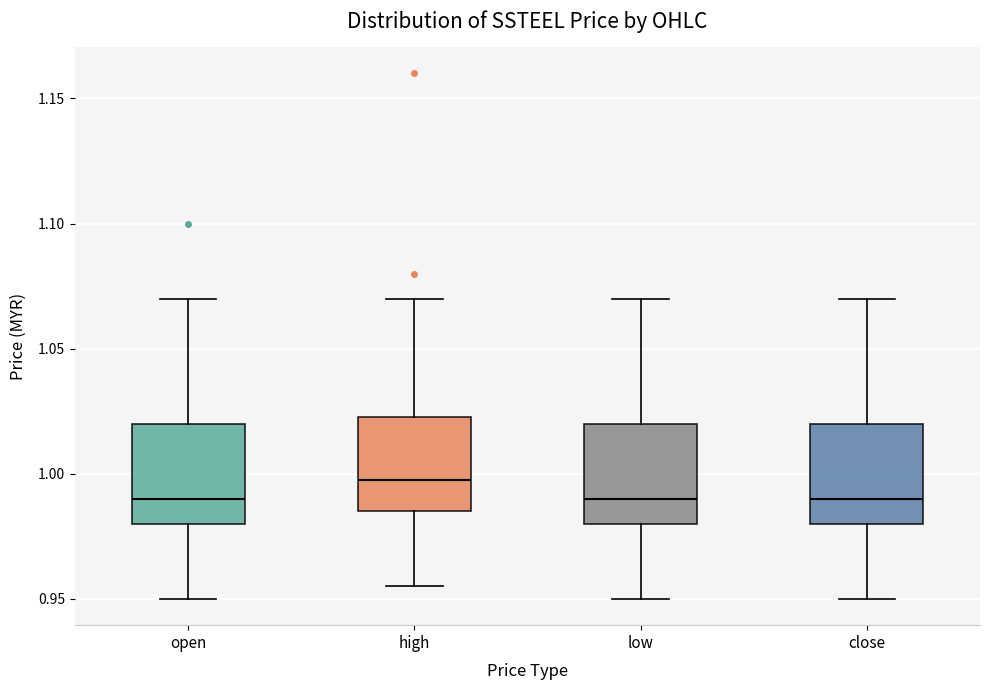

Reading left to right, transcribe this box plot: for each box, give where its median line is, the range the box spans, and where its two whiskers end, as read against the y-axis. The values are not printed on the chart, so give them approximately, as read against the axis.

open: median 0.990, box 0.980 to 1.020, whiskers 0.950 to 1.070
high: median 1.000, box 0.985 to 1.025, whiskers 0.955 to 1.070
low: median 0.990, box 0.980 to 1.020, whiskers 0.950 to 1.070
close: median 0.990, box 0.980 to 1.020, whiskers 0.950 to 1.070